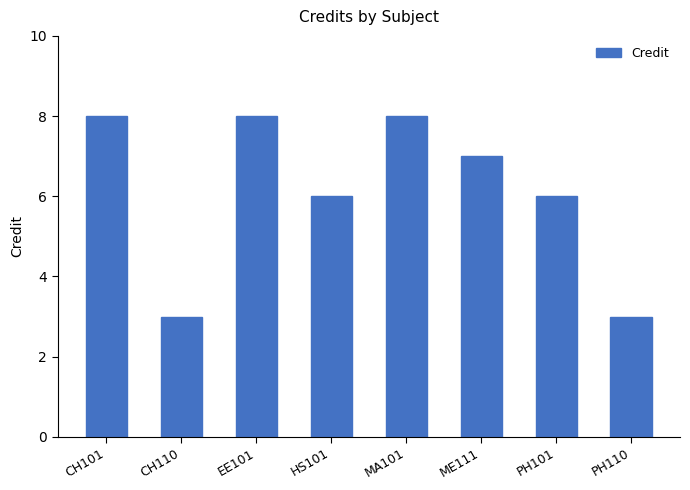

What is the sum of the values at PH101 and ME111?

13